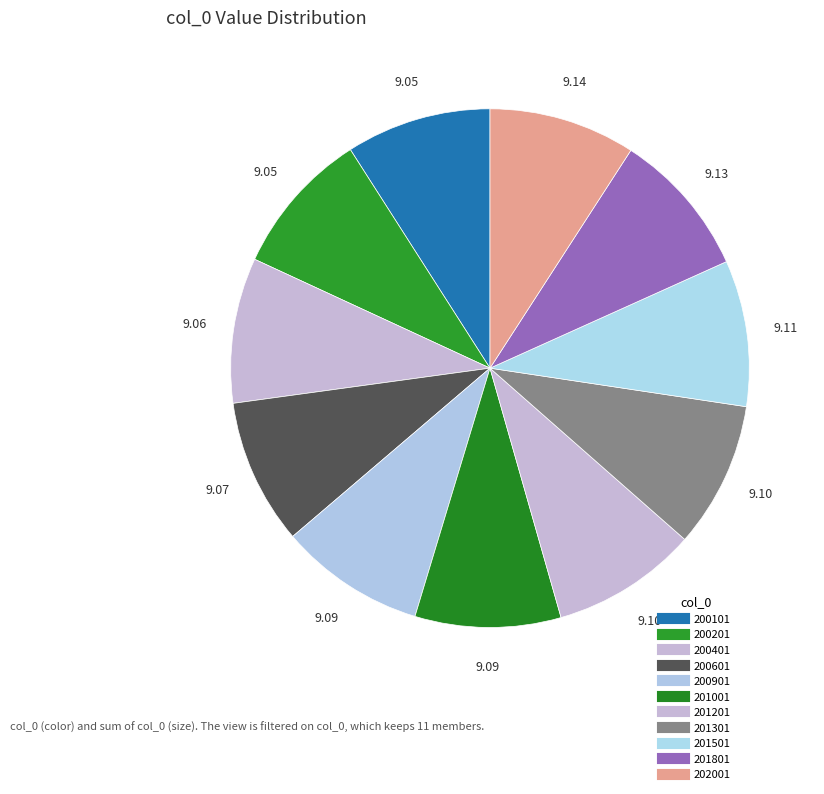

To the nearest percent, what portion does 200101 represent?

9%